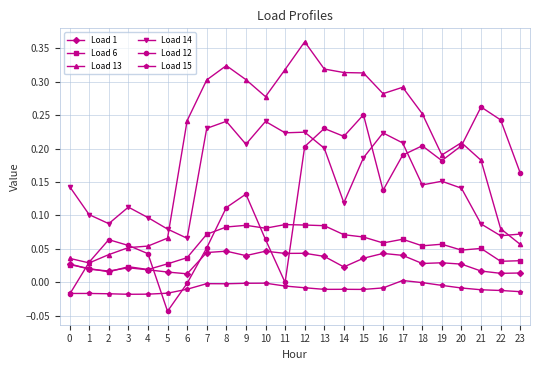

Which series changed the most between 3 and 22?

Load 12